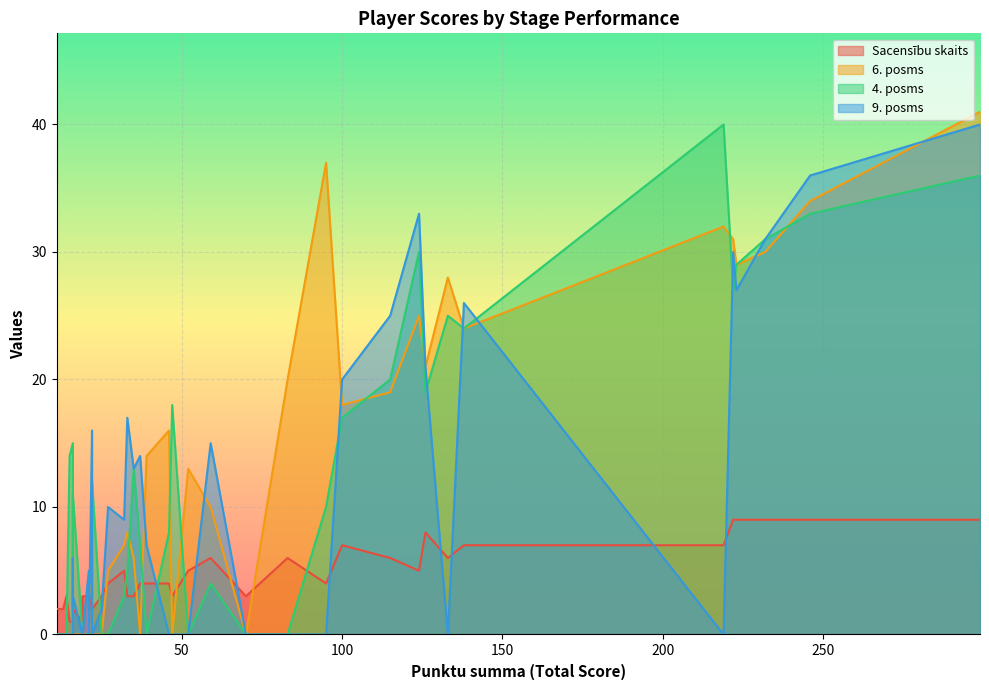

List the labels in order of 9. posms value, largest first.

299, 246, 124, 232, 222, 223, 138, 115, 126, 100, 33, 22, 59, 37, 35, 27, 32, 39, 16, 21, 16, 25, 21, 19, 46, 47, 133, 15, 219, 83, 95, 13, 21, 70, 11, 22, 52, 19, 16, 14